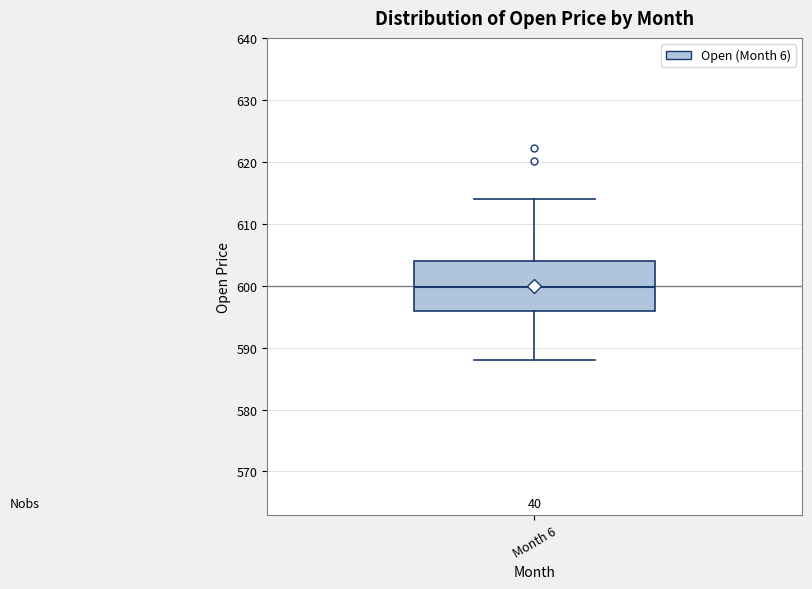

Read this box plot against the y-axis: the position of the median line, the range covered by the box, and the ends of both whiskers. The values are not printed on the chart, so give them approximately, as read against the axis.

median 600, box 596 to 604, whiskers 588 to 614